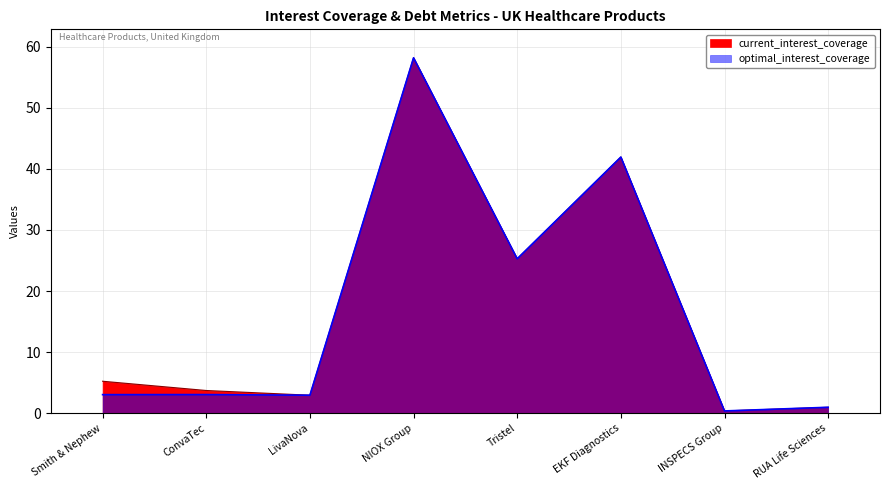

The optimal_interest_coverage series shows 9.1 at EKF Diagnostics. True or false?

False